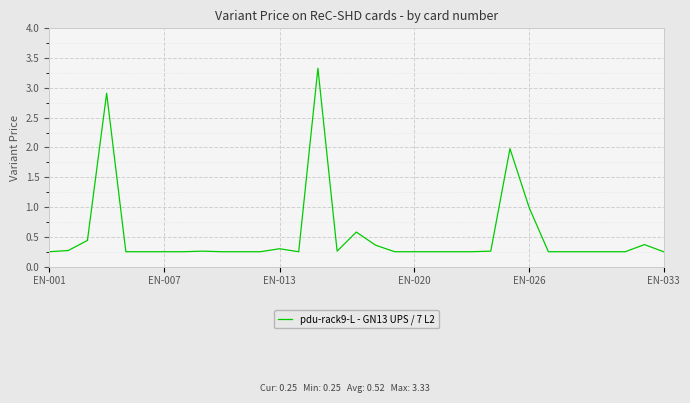

What is the difference between the maximum and minimum values?

3.1